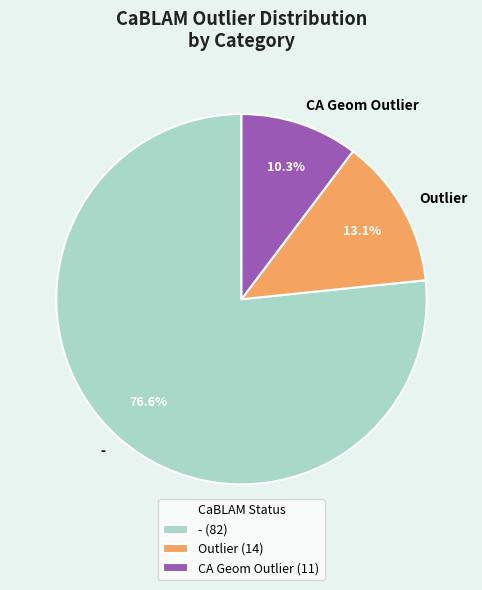

Rank the categories by value from lowest to highest.

CA Geom Outlier, Outlier, -